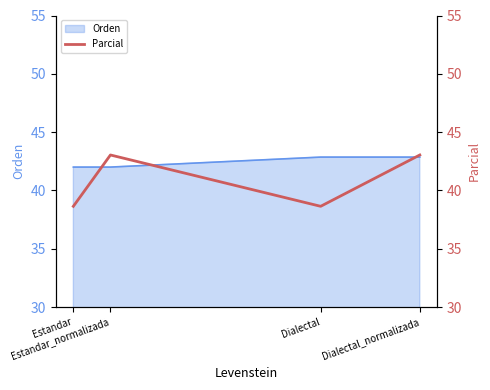

What is the maximum value for Orden?

42.9